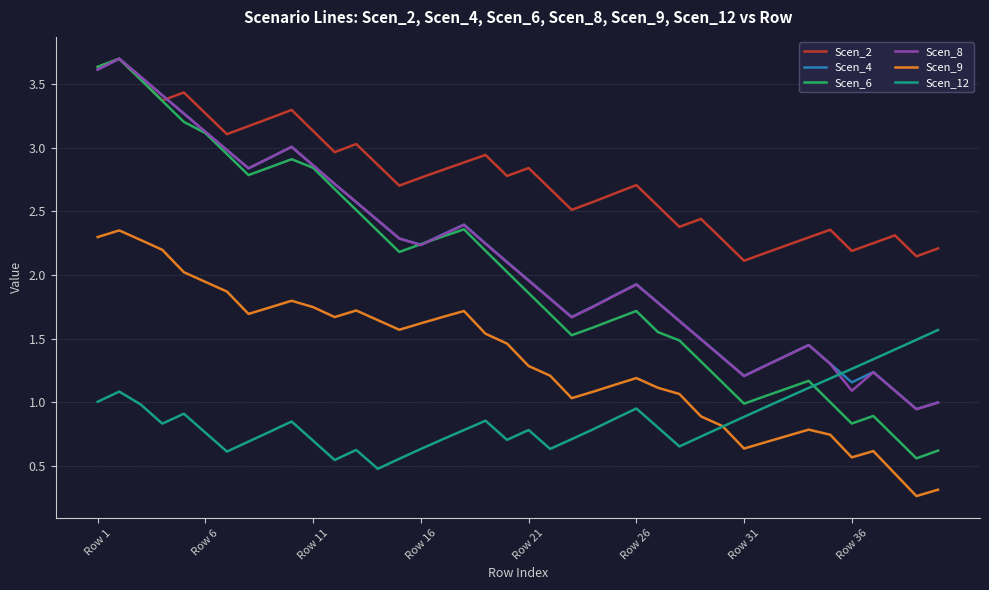

Which series has the largest total across all categories?

Scen_2